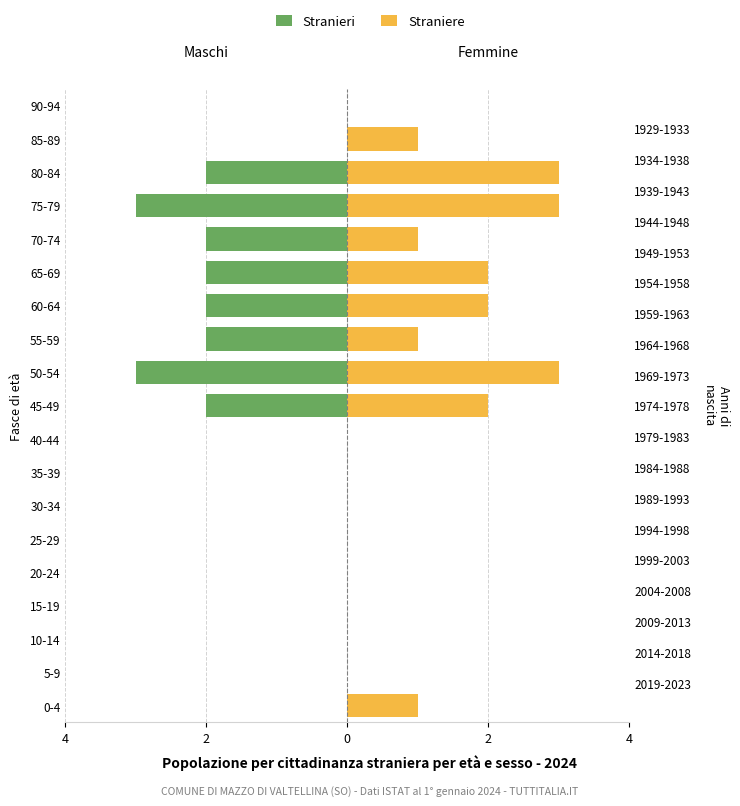

Which series has the widest spread of values?

Stranieri